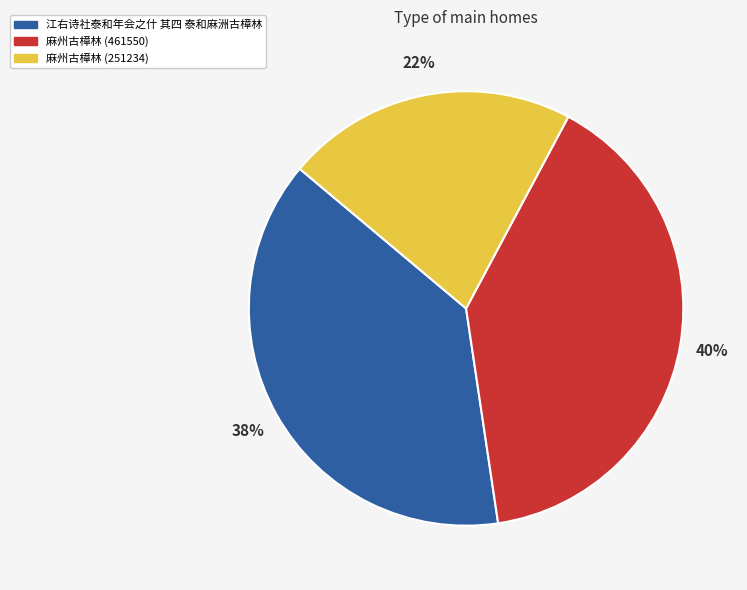

To the nearest percent, what percentage of the pie is 麻州古樟林 (461550)?

40%